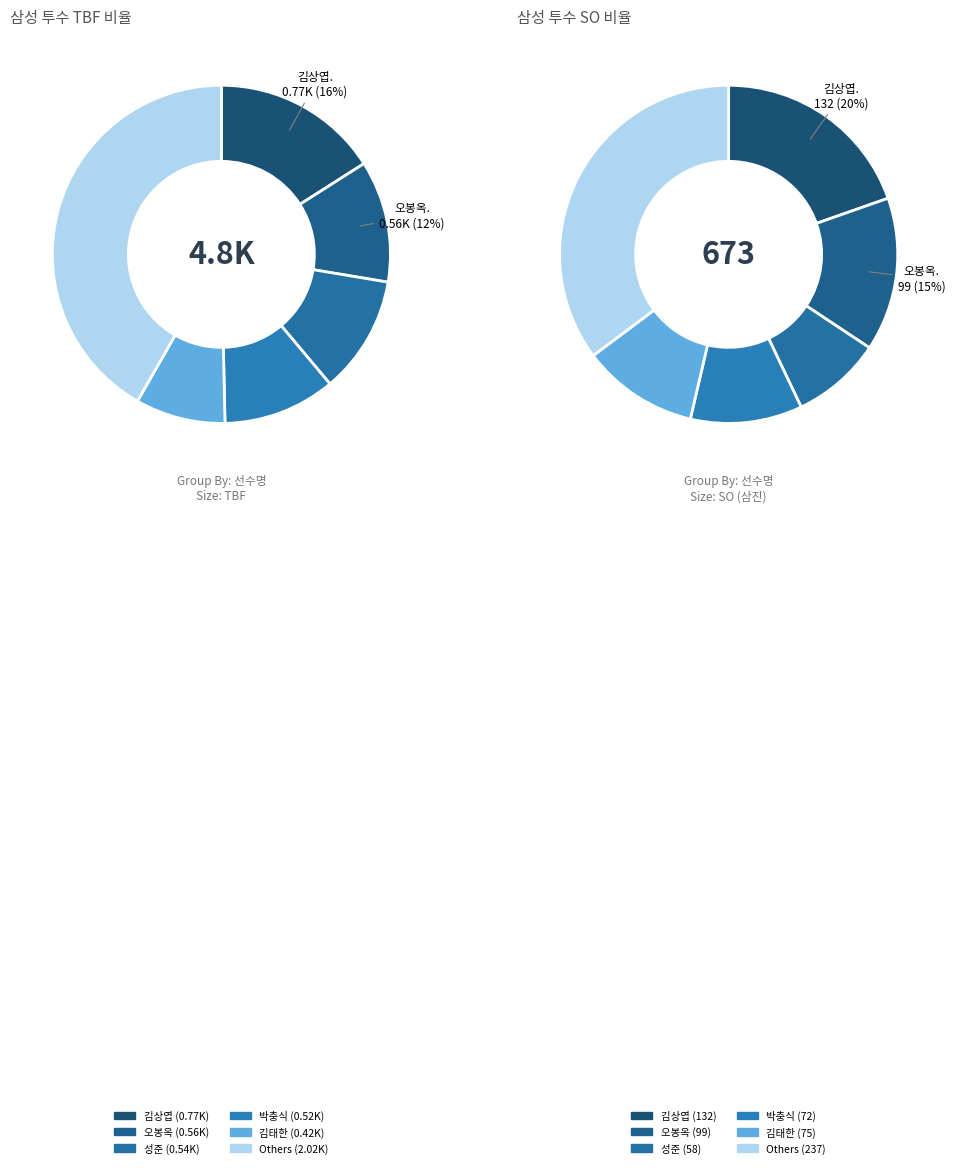

Which has a higher value, 최한림 or 안윤호?

최한림